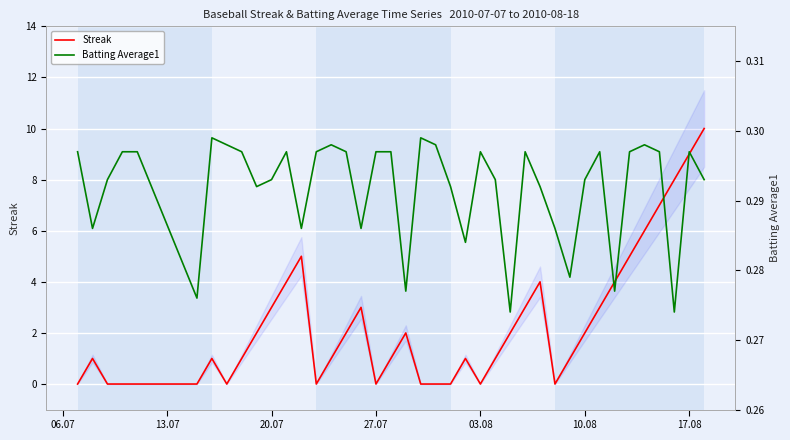

What is the highest value of the Streak series?

10